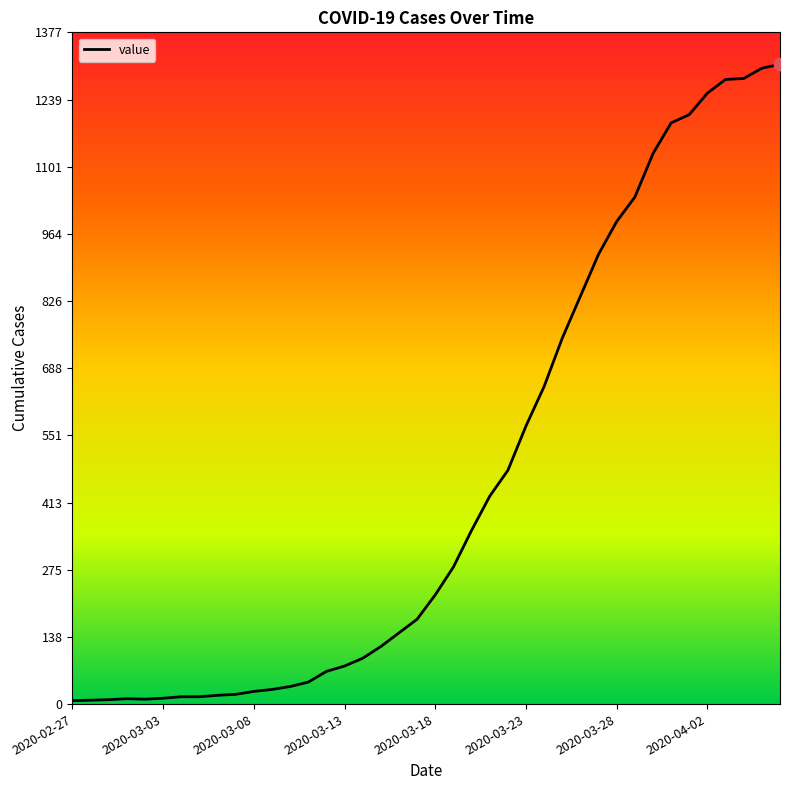

What is the greatest value displayed?

1311